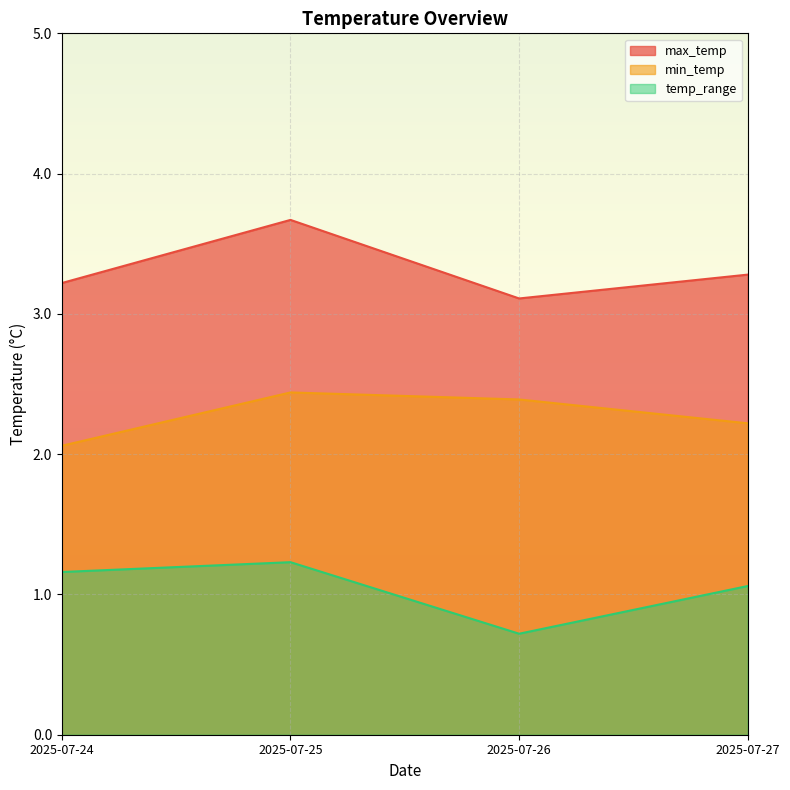

What is the value of the max_temp point at the 3rd from the left?

3.1